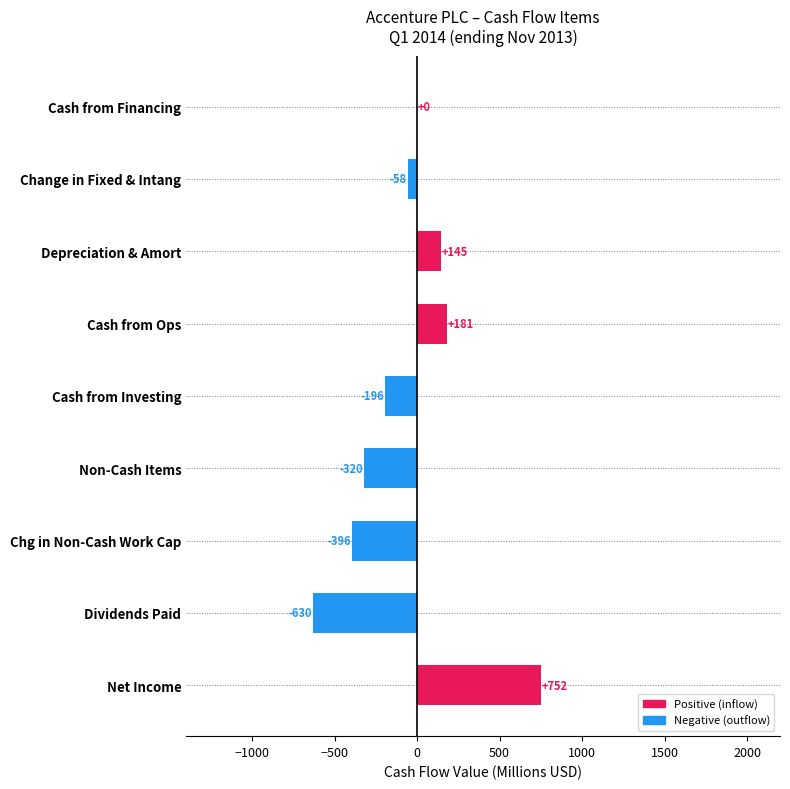

The value at Dividends Paid is -630.2. True or false?

True